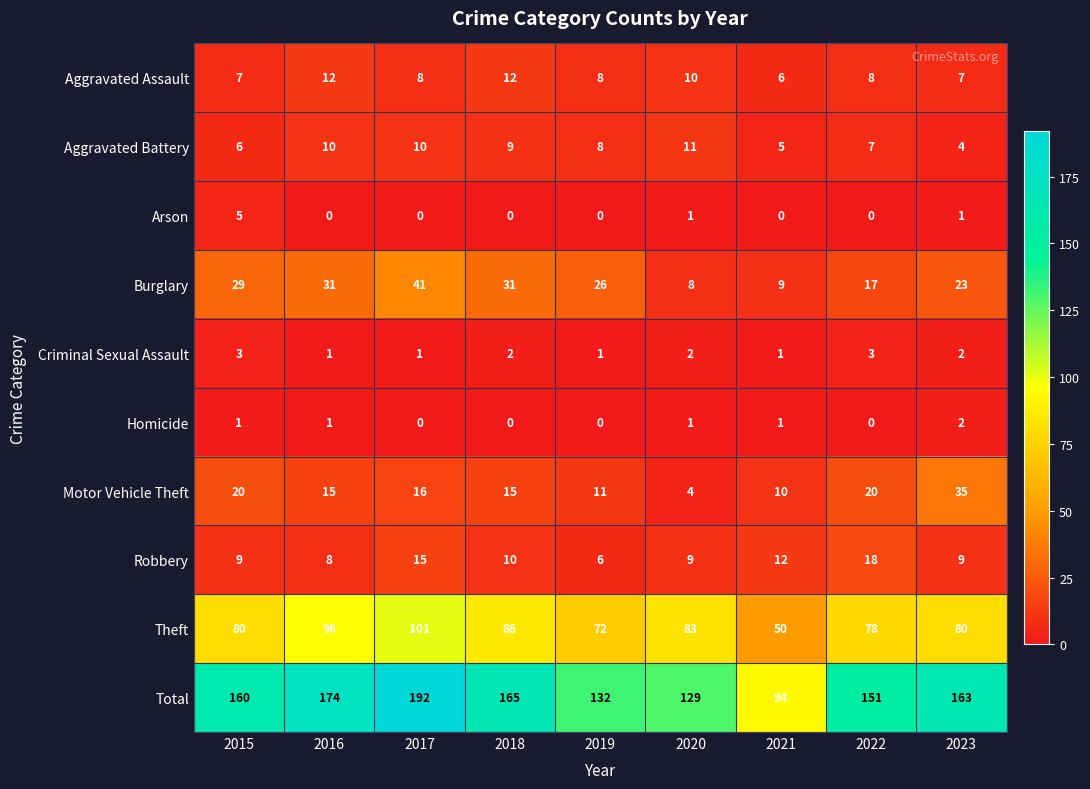

True or false: Arson has a value of -3 at 2022.

False